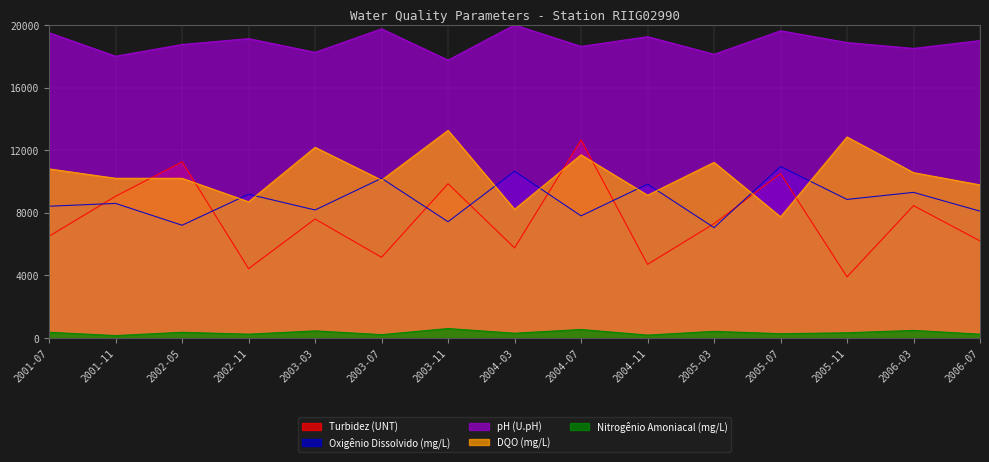

List the labels in order of pH (U.pH) value, smallest first.

2003-11, 2001-11, 2005-03, 2003-03, 2006-03, 2004-07, 2002-05, 2005-11, 2006-07, 2002-11, 2004-11, 2001-07, 2005-07, 2003-07, 2004-03